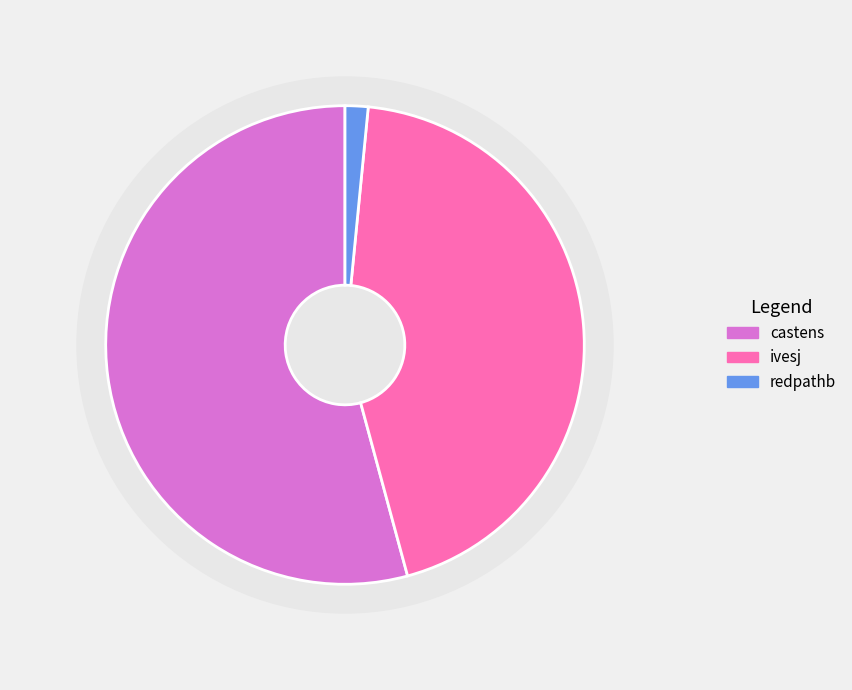

Between ivesj and redpathb, which is larger?

ivesj